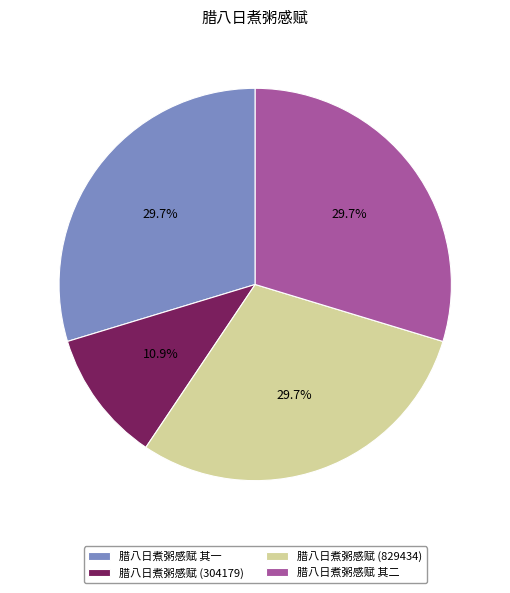

What percentage is the 腊八日煮粥感赋 其一 slice, to the nearest percent?

30%